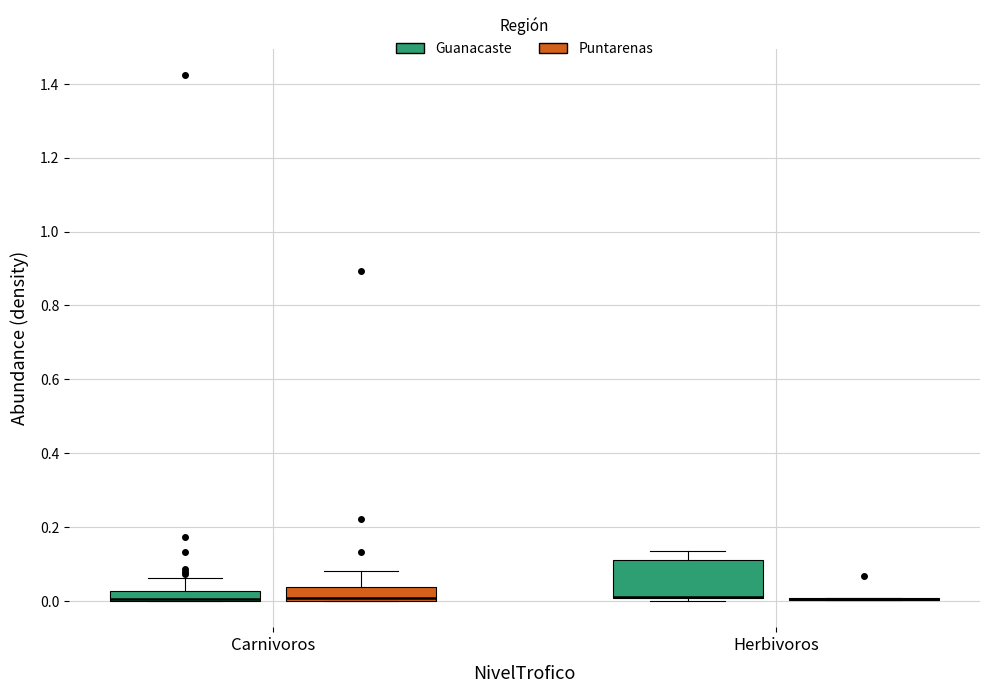

Comparing the boxes themselves (not the whiskers), which one is the tallest?

Herbivoros (Guanacaste)